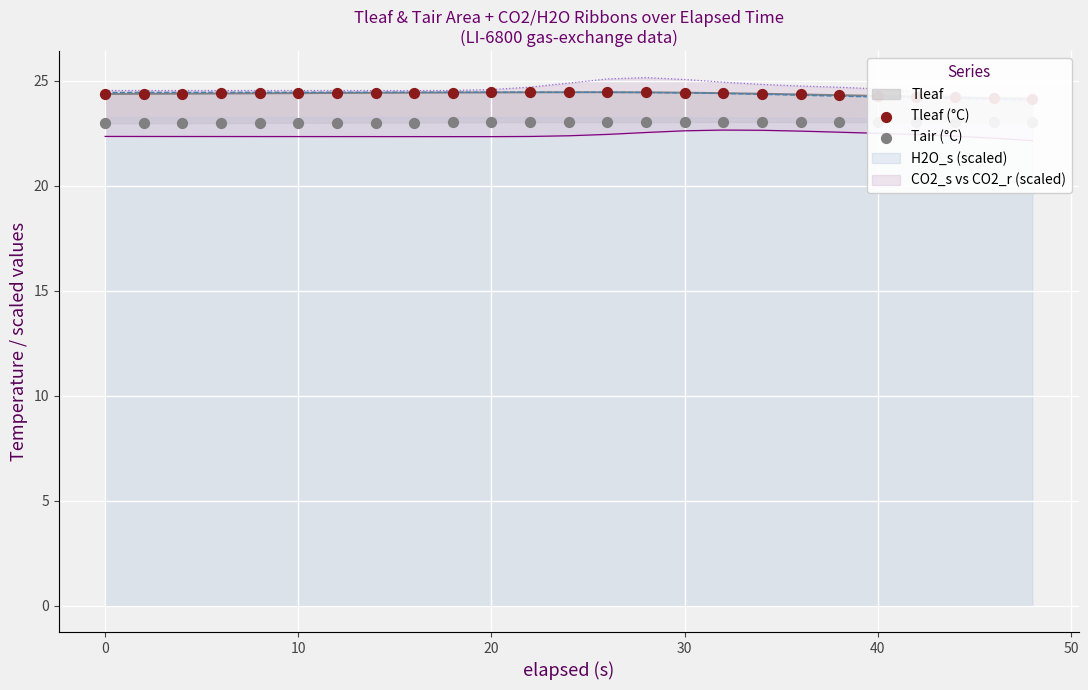

Is the value of Tair (°C) at 21 greater than the value of Tleaf (°C) at 17?

No